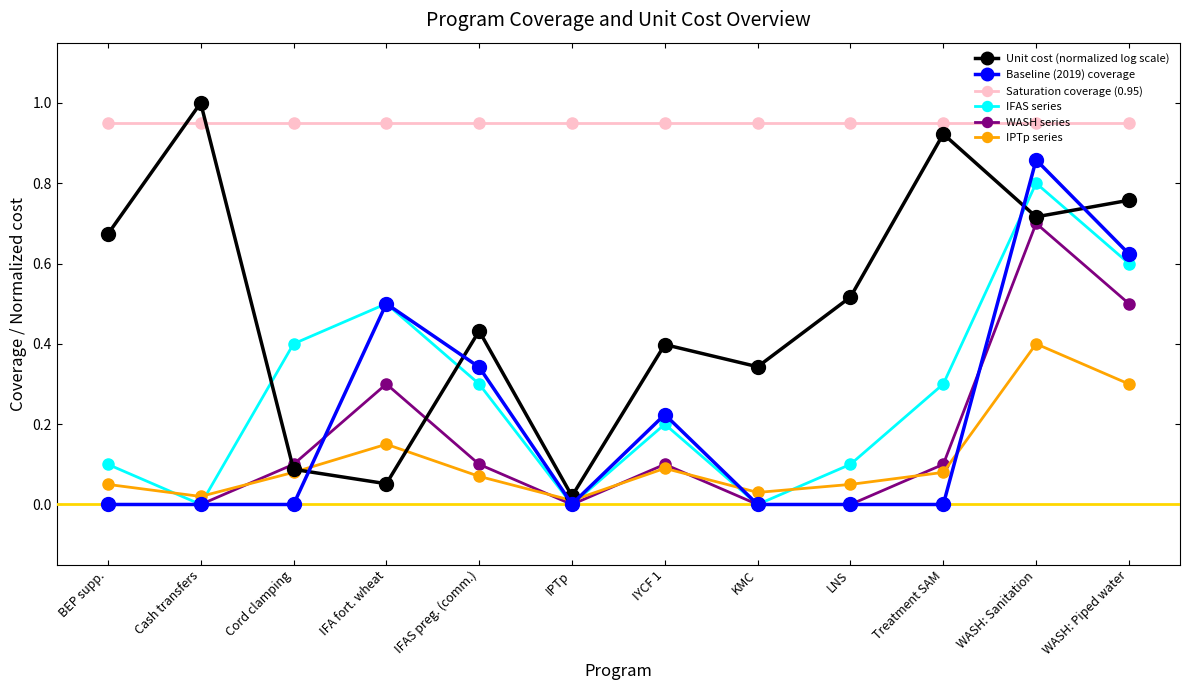

Rank the categories by Unit cost (normalized log scale) value from lowest to highest.

IPTp, IFA fort. wheat, Cord clamping, KMC, IYCF 1, IFAS preg. (comm.), LNS, BEP supp., WASH: Sanitation, WASH: Piped water, Treatment SAM, Cash transfers